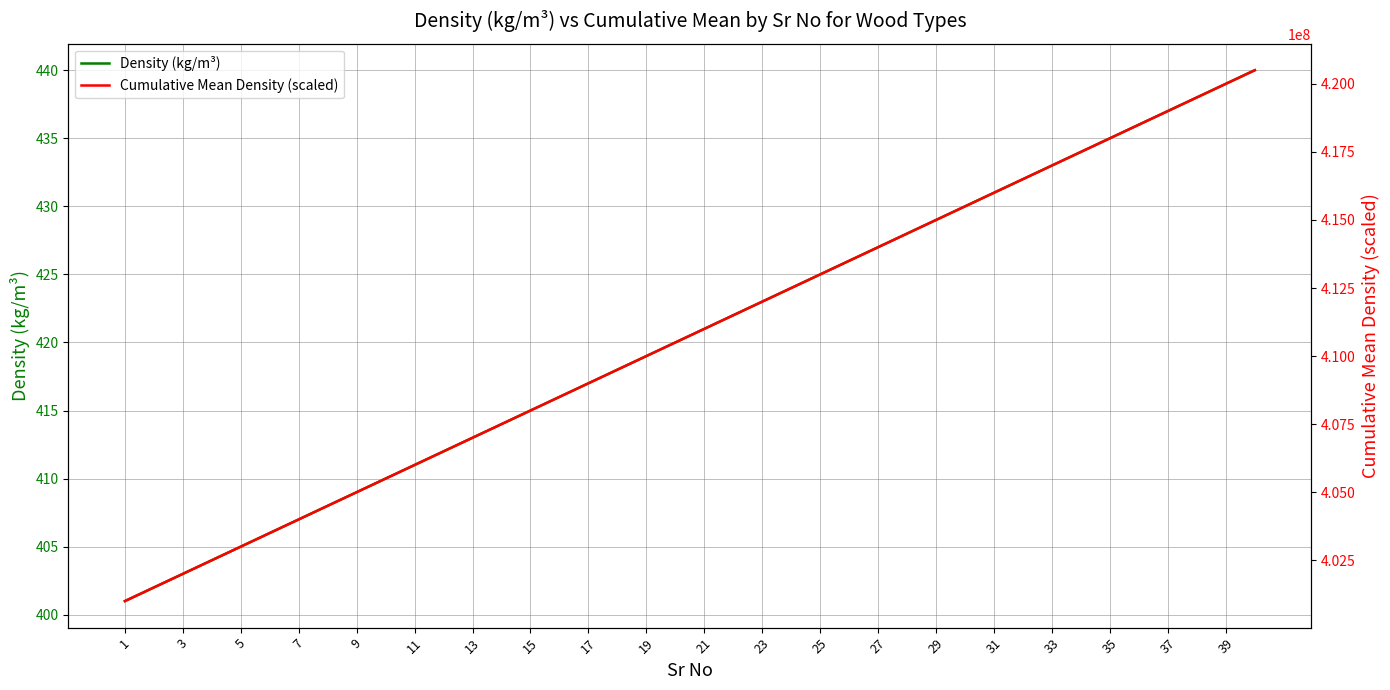

At how many categories does at least one series exceed 259041283?

40